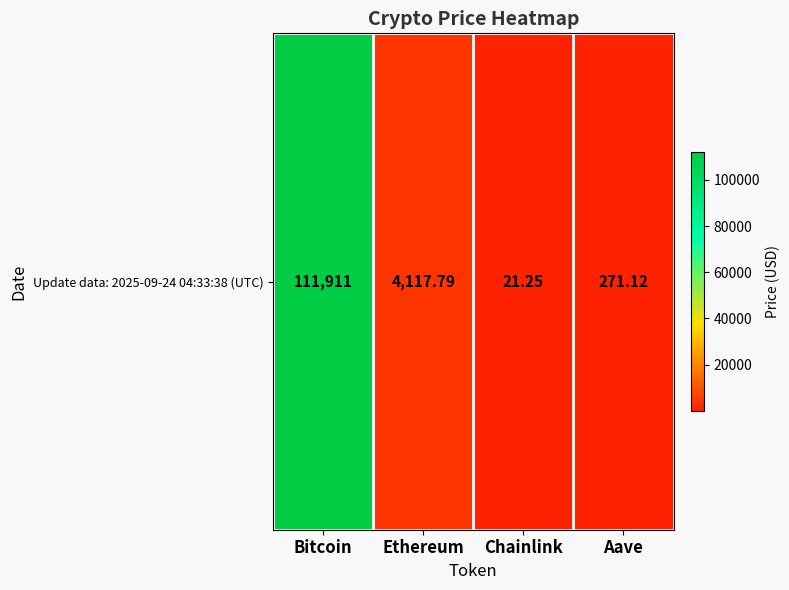

Which label corresponds to the largest value in the chart?

Bitcoin